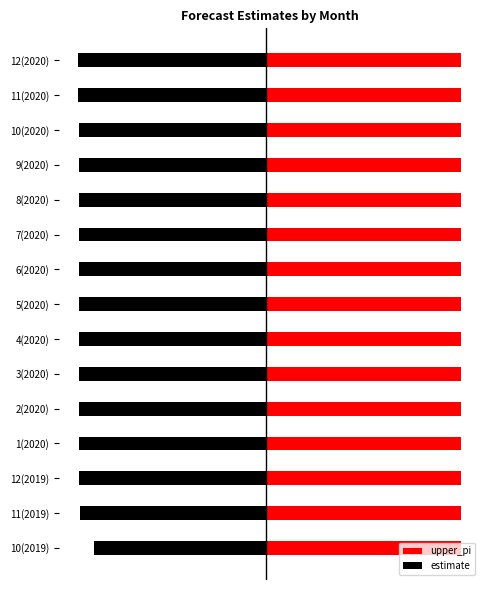

Does the chart contain stacked bars?

No